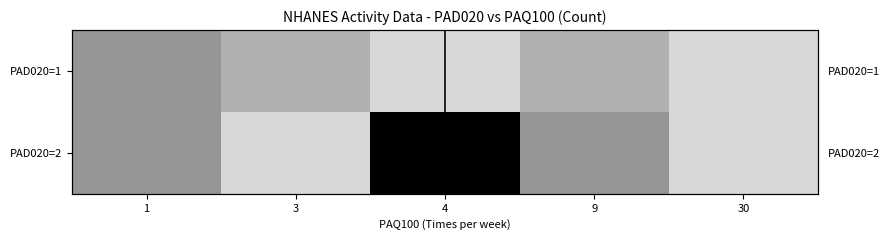

True or false: PAD020=1 has a value of 1.0 at 4.

True